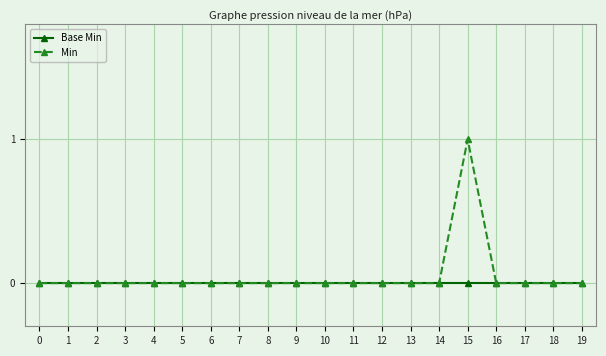

Which series has the widest spread of values?

Min